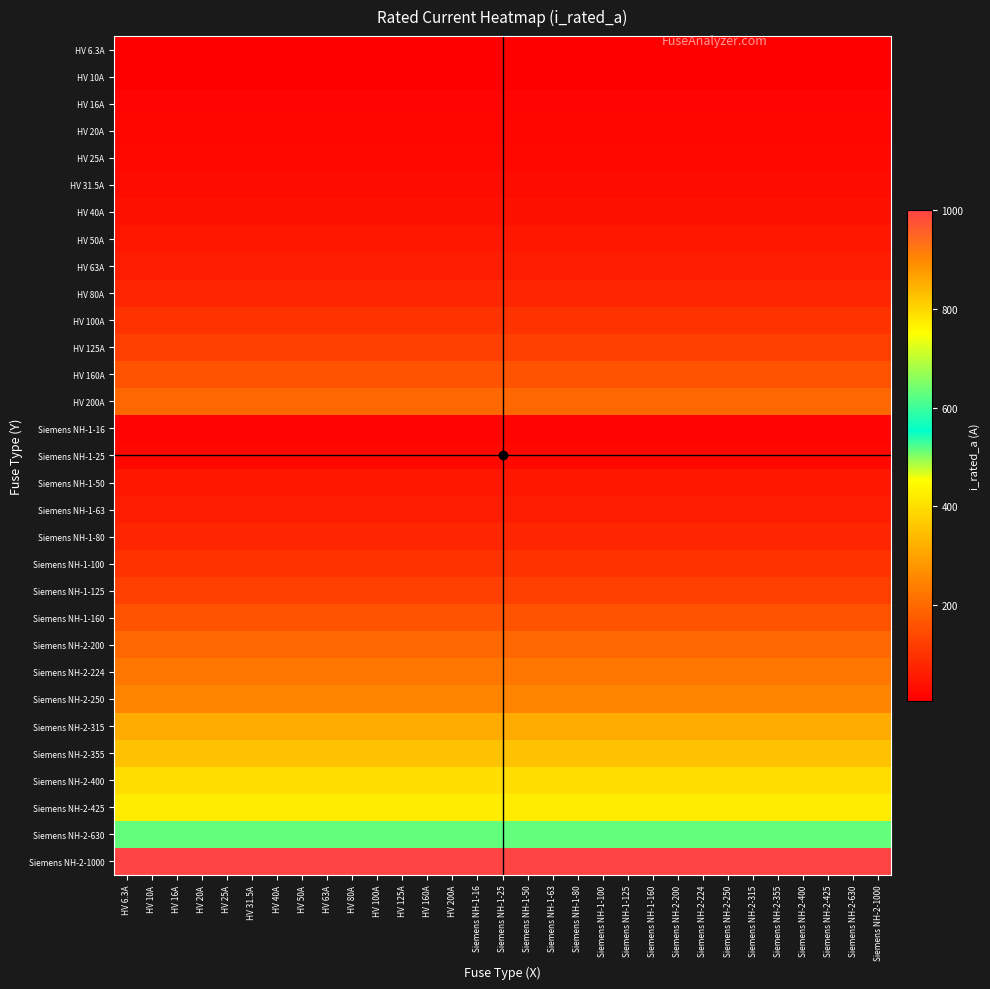

Reading right to left, list all the values displayed in this chart.

HV 6.3A: Siemens NH-2-1000=6.3	Siemens NH-2-630=6.3	Siemens NH-2-425=6.3	Siemens NH-2-400=6.3	Siemens NH-2-355=6.3	Siemens NH-2-315=6.3	Siemens NH-2-250=6.3	Siemens NH-2-224=6.3	Siemens NH-2-200=6.3	Siemens NH-1-160=6.3	Siemens NH-1-125=6.3	Siemens NH-1-100=6.3	Siemens NH-1-80=6.3	Siemens NH-1-63=6.3	Siemens NH-1-50=6.3	Siemens NH-1-25=6.3	Siemens NH-1-16=6.3	HV 200A=6.3	HV 160A=6.3	HV 125A=6.3	HV 100A=6.3	HV 80A=6.3	HV 63A=6.3	HV 50A=6.3	HV 40A=6.3	HV 31.5A=6.3	HV 25A=6.3	HV 20A=6.3	HV 16A=6.3	HV 10A=6.3	HV 6.3A=6.3
HV 10A: Siemens NH-2-1000=10.0	Siemens NH-2-630=10.0	Siemens NH-2-425=10.0	Siemens NH-2-400=10.0	Siemens NH-2-355=10.0	Siemens NH-2-315=10.0	Siemens NH-2-250=10.0	Siemens NH-2-224=10.0	Siemens NH-2-200=10.0	Siemens NH-1-160=10.0	Siemens NH-1-125=10.0	Siemens NH-1-100=10.0	Siemens NH-1-80=10.0	Siemens NH-1-63=10.0	Siemens NH-1-50=10.0	Siemens NH-1-25=10.0	Siemens NH-1-16=10.0	HV 200A=10.0	HV 160A=10.0	HV 125A=10.0	HV 100A=10.0	HV 80A=10.0	HV 63A=10.0	HV 50A=10.0	HV 40A=10.0	HV 31.5A=10.0	HV 25A=10.0	HV 20A=10.0	HV 16A=10.0	HV 10A=10.0	HV 6.3A=10.0
HV 16A: Siemens NH-2-1000=16.0	Siemens NH-2-630=16.0	Siemens NH-2-425=16.0	Siemens NH-2-400=16.0	Siemens NH-2-355=16.0	Siemens NH-2-315=16.0	Siemens NH-2-250=16.0	Siemens NH-2-224=16.0	Siemens NH-2-200=16.0	Siemens NH-1-160=16.0	Siemens NH-1-125=16.0	Siemens NH-1-100=16.0	Siemens NH-1-80=16.0	Siemens NH-1-63=16.0	Siemens NH-1-50=16.0	Siemens NH-1-25=16.0	Siemens NH-1-16=16.0	HV 200A=16.0	HV 160A=16.0	HV 125A=16.0	HV 100A=16.0	HV 80A=16.0	HV 63A=16.0	HV 50A=16.0	HV 40A=16.0	HV 31.5A=16.0	HV 25A=16.0	HV 20A=16.0	HV 16A=16.0	HV 10A=16.0	HV 6.3A=16.0
HV 20A: Siemens NH-2-1000=20.0	Siemens NH-2-630=20.0	Siemens NH-2-425=20.0	Siemens NH-2-400=20.0	Siemens NH-2-355=20.0	Siemens NH-2-315=20.0	Siemens NH-2-250=20.0	Siemens NH-2-224=20.0	Siemens NH-2-200=20.0	Siemens NH-1-160=20.0	Siemens NH-1-125=20.0	Siemens NH-1-100=20.0	Siemens NH-1-80=20.0	Siemens NH-1-63=20.0	Siemens NH-1-50=20.0	Siemens NH-1-25=20.0	Siemens NH-1-16=20.0	HV 200A=20.0	HV 160A=20.0	HV 125A=20.0	HV 100A=20.0	HV 80A=20.0	HV 63A=20.0	HV 50A=20.0	HV 40A=20.0	HV 31.5A=20.0	HV 25A=20.0	HV 20A=20.0	HV 16A=20.0	HV 10A=20.0	HV 6.3A=20.0
HV 25A: Siemens NH-2-1000=25.0	Siemens NH-2-630=25.0	Siemens NH-2-425=25.0	Siemens NH-2-400=25.0	Siemens NH-2-355=25.0	Siemens NH-2-315=25.0	Siemens NH-2-250=25.0	Siemens NH-2-224=25.0	Siemens NH-2-200=25.0	Siemens NH-1-160=25.0	Siemens NH-1-125=25.0	Siemens NH-1-100=25.0	Siemens NH-1-80=25.0	Siemens NH-1-63=25.0	Siemens NH-1-50=25.0	Siemens NH-1-25=25.0	Siemens NH-1-16=25.0	HV 200A=25.0	HV 160A=25.0	HV 125A=25.0	HV 100A=25.0	HV 80A=25.0	HV 63A=25.0	HV 50A=25.0	HV 40A=25.0	HV 31.5A=25.0	HV 25A=25.0	HV 20A=25.0	HV 16A=25.0	HV 10A=25.0	HV 6.3A=25.0
HV 31.5A: Siemens NH-2-1000=31.5	Siemens NH-2-630=31.5	Siemens NH-2-425=31.5	Siemens NH-2-400=31.5	Siemens NH-2-355=31.5	Siemens NH-2-315=31.5	Siemens NH-2-250=31.5	Siemens NH-2-224=31.5	Siemens NH-2-200=31.5	Siemens NH-1-160=31.5	Siemens NH-1-125=31.5	Siemens NH-1-100=31.5	Siemens NH-1-80=31.5	Siemens NH-1-63=31.5	Siemens NH-1-50=31.5	Siemens NH-1-25=31.5	Siemens NH-1-16=31.5	HV 200A=31.5	HV 160A=31.5	HV 125A=31.5	HV 100A=31.5	HV 80A=31.5	HV 63A=31.5	HV 50A=31.5	HV 40A=31.5	HV 31.5A=31.5	HV 25A=31.5	HV 20A=31.5	HV 16A=31.5	HV 10A=31.5	HV 6.3A=31.5
HV 40A: Siemens NH-2-1000=40.0	Siemens NH-2-630=40.0	Siemens NH-2-425=40.0	Siemens NH-2-400=40.0	Siemens NH-2-355=40.0	Siemens NH-2-315=40.0	Siemens NH-2-250=40.0	Siemens NH-2-224=40.0	Siemens NH-2-200=40.0	Siemens NH-1-160=40.0	Siemens NH-1-125=40.0	Siemens NH-1-100=40.0	Siemens NH-1-80=40.0	Siemens NH-1-63=40.0	Siemens NH-1-50=40.0	Siemens NH-1-25=40.0	Siemens NH-1-16=40.0	HV 200A=40.0	HV 160A=40.0	HV 125A=40.0	HV 100A=40.0	HV 80A=40.0	HV 63A=40.0	HV 50A=40.0	HV 40A=40.0	HV 31.5A=40.0	HV 25A=40.0	HV 20A=40.0	HV 16A=40.0	HV 10A=40.0	HV 6.3A=40.0
HV 50A: Siemens NH-2-1000=50.0	Siemens NH-2-630=50.0	Siemens NH-2-425=50.0	Siemens NH-2-400=50.0	Siemens NH-2-355=50.0	Siemens NH-2-315=50.0	Siemens NH-2-250=50.0	Siemens NH-2-224=50.0	Siemens NH-2-200=50.0	Siemens NH-1-160=50.0	Siemens NH-1-125=50.0	Siemens NH-1-100=50.0	Siemens NH-1-80=50.0	Siemens NH-1-63=50.0	Siemens NH-1-50=50.0	Siemens NH-1-25=50.0	Siemens NH-1-16=50.0	HV 200A=50.0	HV 160A=50.0	HV 125A=50.0	HV 100A=50.0	HV 80A=50.0	HV 63A=50.0	HV 50A=50.0	HV 40A=50.0	HV 31.5A=50.0	HV 25A=50.0	HV 20A=50.0	HV 16A=50.0	HV 10A=50.0	HV 6.3A=50.0
HV 63A: Siemens NH-2-1000=63.0	Siemens NH-2-630=63.0	Siemens NH-2-425=63.0	Siemens NH-2-400=63.0	Siemens NH-2-355=63.0	Siemens NH-2-315=63.0	Siemens NH-2-250=63.0	Siemens NH-2-224=63.0	Siemens NH-2-200=63.0	Siemens NH-1-160=63.0	Siemens NH-1-125=63.0	Siemens NH-1-100=63.0	Siemens NH-1-80=63.0	Siemens NH-1-63=63.0	Siemens NH-1-50=63.0	Siemens NH-1-25=63.0	Siemens NH-1-16=63.0	HV 200A=63.0	HV 160A=63.0	HV 125A=63.0	HV 100A=63.0	HV 80A=63.0	HV 63A=63.0	HV 50A=63.0	HV 40A=63.0	HV 31.5A=63.0	HV 25A=63.0	HV 20A=63.0	HV 16A=63.0	HV 10A=63.0	HV 6.3A=63.0
HV 80A: Siemens NH-2-1000=80.0	Siemens NH-2-630=80.0	Siemens NH-2-425=80.0	Siemens NH-2-400=80.0	Siemens NH-2-355=80.0	Siemens NH-2-315=80.0	Siemens NH-2-250=80.0	Siemens NH-2-224=80.0	Siemens NH-2-200=80.0	Siemens NH-1-160=80.0	Siemens NH-1-125=80.0	Siemens NH-1-100=80.0	Siemens NH-1-80=80.0	Siemens NH-1-63=80.0	Siemens NH-1-50=80.0	Siemens NH-1-25=80.0	Siemens NH-1-16=80.0	HV 200A=80.0	HV 160A=80.0	HV 125A=80.0	HV 100A=80.0	HV 80A=80.0	HV 63A=80.0	HV 50A=80.0	HV 40A=80.0	HV 31.5A=80.0	HV 25A=80.0	HV 20A=80.0	HV 16A=80.0	HV 10A=80.0	HV 6.3A=80.0
HV 100A: Siemens NH-2-1000=100.0	Siemens NH-2-630=100.0	Siemens NH-2-425=100.0	Siemens NH-2-400=100.0	Siemens NH-2-355=100.0	Siemens NH-2-315=100.0	Siemens NH-2-250=100.0	Siemens NH-2-224=100.0	Siemens NH-2-200=100.0	Siemens NH-1-160=100.0	Siemens NH-1-125=100.0	Siemens NH-1-100=100.0	Siemens NH-1-80=100.0	Siemens NH-1-63=100.0	Siemens NH-1-50=100.0	Siemens NH-1-25=100.0	Siemens NH-1-16=100.0	HV 200A=100.0	HV 160A=100.0	HV 125A=100.0	HV 100A=100.0	HV 80A=100.0	HV 63A=100.0	HV 50A=100.0	HV 40A=100.0	HV 31.5A=100.0	HV 25A=100.0	HV 20A=100.0	HV 16A=100.0	HV 10A=100.0	HV 6.3A=100.0
HV 125A: Siemens NH-2-1000=125.0	Siemens NH-2-630=125.0	Siemens NH-2-425=125.0	Siemens NH-2-400=125.0	Siemens NH-2-355=125.0	Siemens NH-2-315=125.0	Siemens NH-2-250=125.0	Siemens NH-2-224=125.0	Siemens NH-2-200=125.0	Siemens NH-1-160=125.0	Siemens NH-1-125=125.0	Siemens NH-1-100=125.0	Siemens NH-1-80=125.0	Siemens NH-1-63=125.0	Siemens NH-1-50=125.0	Siemens NH-1-25=125.0	Siemens NH-1-16=125.0	HV 200A=125.0	HV 160A=125.0	HV 125A=125.0	HV 100A=125.0	HV 80A=125.0	HV 63A=125.0	HV 50A=125.0	HV 40A=125.0	HV 31.5A=125.0	HV 25A=125.0	HV 20A=125.0	HV 16A=125.0	HV 10A=125.0	HV 6.3A=125.0
HV 160A: Siemens NH-2-1000=160.0	Siemens NH-2-630=160.0	Siemens NH-2-425=160.0	Siemens NH-2-400=160.0	Siemens NH-2-355=160.0	Siemens NH-2-315=160.0	Siemens NH-2-250=160.0	Siemens NH-2-224=160.0	Siemens NH-2-200=160.0	Siemens NH-1-160=160.0	Siemens NH-1-125=160.0	Siemens NH-1-100=160.0	Siemens NH-1-80=160.0	Siemens NH-1-63=160.0	Siemens NH-1-50=160.0	Siemens NH-1-25=160.0	Siemens NH-1-16=160.0	HV 200A=160.0	HV 160A=160.0	HV 125A=160.0	HV 100A=160.0	HV 80A=160.0	HV 63A=160.0	HV 50A=160.0	HV 40A=160.0	HV 31.5A=160.0	HV 25A=160.0	HV 20A=160.0	HV 16A=160.0	HV 10A=160.0	HV 6.3A=160.0
HV 200A: Siemens NH-2-1000=200.0	Siemens NH-2-630=200.0	Siemens NH-2-425=200.0	Siemens NH-2-400=200.0	Siemens NH-2-355=200.0	Siemens NH-2-315=200.0	Siemens NH-2-250=200.0	Siemens NH-2-224=200.0	Siemens NH-2-200=200.0	Siemens NH-1-160=200.0	Siemens NH-1-125=200.0	Siemens NH-1-100=200.0	Siemens NH-1-80=200.0	Siemens NH-1-63=200.0	Siemens NH-1-50=200.0	Siemens NH-1-25=200.0	Siemens NH-1-16=200.0	HV 200A=200.0	HV 160A=200.0	HV 125A=200.0	HV 100A=200.0	HV 80A=200.0	HV 63A=200.0	HV 50A=200.0	HV 40A=200.0	HV 31.5A=200.0	HV 25A=200.0	HV 20A=200.0	HV 16A=200.0	HV 10A=200.0	HV 6.3A=200.0
Siemens NH-1-16: Siemens NH-2-1000=16.0	Siemens NH-2-630=16.0	Siemens NH-2-425=16.0	Siemens NH-2-400=16.0	Siemens NH-2-355=16.0	Siemens NH-2-315=16.0	Siemens NH-2-250=16.0	Siemens NH-2-224=16.0	Siemens NH-2-200=16.0	Siemens NH-1-160=16.0	Siemens NH-1-125=16.0	Siemens NH-1-100=16.0	Siemens NH-1-80=16.0	Siemens NH-1-63=16.0	Siemens NH-1-50=16.0	Siemens NH-1-25=16.0	Siemens NH-1-16=16.0	HV 200A=16.0	HV 160A=16.0	HV 125A=16.0	HV 100A=16.0	HV 80A=16.0	HV 63A=16.0	HV 50A=16.0	HV 40A=16.0	HV 31.5A=16.0	HV 25A=16.0	HV 20A=16.0	HV 16A=16.0	HV 10A=16.0	HV 6.3A=16.0
Siemens NH-1-25: Siemens NH-2-1000=25.0	Siemens NH-2-630=25.0	Siemens NH-2-425=25.0	Siemens NH-2-400=25.0	Siemens NH-2-355=25.0	Siemens NH-2-315=25.0	Siemens NH-2-250=25.0	Siemens NH-2-224=25.0	Siemens NH-2-200=25.0	Siemens NH-1-160=25.0	Siemens NH-1-125=25.0	Siemens NH-1-100=25.0	Siemens NH-1-80=25.0	Siemens NH-1-63=25.0	Siemens NH-1-50=25.0	Siemens NH-1-25=25.0	Siemens NH-1-16=25.0	HV 200A=25.0	HV 160A=25.0	HV 125A=25.0	HV 100A=25.0	HV 80A=25.0	HV 63A=25.0	HV 50A=25.0	HV 40A=25.0	HV 31.5A=25.0	HV 25A=25.0	HV 20A=25.0	HV 16A=25.0	HV 10A=25.0	HV 6.3A=25.0
Siemens NH-1-50: Siemens NH-2-1000=50.0	Siemens NH-2-630=50.0	Siemens NH-2-425=50.0	Siemens NH-2-400=50.0	Siemens NH-2-355=50.0	Siemens NH-2-315=50.0	Siemens NH-2-250=50.0	Siemens NH-2-224=50.0	Siemens NH-2-200=50.0	Siemens NH-1-160=50.0	Siemens NH-1-125=50.0	Siemens NH-1-100=50.0	Siemens NH-1-80=50.0	Siemens NH-1-63=50.0	Siemens NH-1-50=50.0	Siemens NH-1-25=50.0	Siemens NH-1-16=50.0	HV 200A=50.0	HV 160A=50.0	HV 125A=50.0	HV 100A=50.0	HV 80A=50.0	HV 63A=50.0	HV 50A=50.0	HV 40A=50.0	HV 31.5A=50.0	HV 25A=50.0	HV 20A=50.0	HV 16A=50.0	HV 10A=50.0	HV 6.3A=50.0
Siemens NH-1-63: Siemens NH-2-1000=63.0	Siemens NH-2-630=63.0	Siemens NH-2-425=63.0	Siemens NH-2-400=63.0	Siemens NH-2-355=63.0	Siemens NH-2-315=63.0	Siemens NH-2-250=63.0	Siemens NH-2-224=63.0	Siemens NH-2-200=63.0	Siemens NH-1-160=63.0	Siemens NH-1-125=63.0	Siemens NH-1-100=63.0	Siemens NH-1-80=63.0	Siemens NH-1-63=63.0	Siemens NH-1-50=63.0	Siemens NH-1-25=63.0	Siemens NH-1-16=63.0	HV 200A=63.0	HV 160A=63.0	HV 125A=63.0	HV 100A=63.0	HV 80A=63.0	HV 63A=63.0	HV 50A=63.0	HV 40A=63.0	HV 31.5A=63.0	HV 25A=63.0	HV 20A=63.0	HV 16A=63.0	HV 10A=63.0	HV 6.3A=63.0
Siemens NH-1-80: Siemens NH-2-1000=80.0	Siemens NH-2-630=80.0	Siemens NH-2-425=80.0	Siemens NH-2-400=80.0	Siemens NH-2-355=80.0	Siemens NH-2-315=80.0	Siemens NH-2-250=80.0	Siemens NH-2-224=80.0	Siemens NH-2-200=80.0	Siemens NH-1-160=80.0	Siemens NH-1-125=80.0	Siemens NH-1-100=80.0	Siemens NH-1-80=80.0	Siemens NH-1-63=80.0	Siemens NH-1-50=80.0	Siemens NH-1-25=80.0	Siemens NH-1-16=80.0	HV 200A=80.0	HV 160A=80.0	HV 125A=80.0	HV 100A=80.0	HV 80A=80.0	HV 63A=80.0	HV 50A=80.0	HV 40A=80.0	HV 31.5A=80.0	HV 25A=80.0	HV 20A=80.0	HV 16A=80.0	HV 10A=80.0	HV 6.3A=80.0
Siemens NH-1-100: Siemens NH-2-1000=100.0	Siemens NH-2-630=100.0	Siemens NH-2-425=100.0	Siemens NH-2-400=100.0	Siemens NH-2-355=100.0	Siemens NH-2-315=100.0	Siemens NH-2-250=100.0	Siemens NH-2-224=100.0	Siemens NH-2-200=100.0	Siemens NH-1-160=100.0	Siemens NH-1-125=100.0	Siemens NH-1-100=100.0	Siemens NH-1-80=100.0	Siemens NH-1-63=100.0	Siemens NH-1-50=100.0	Siemens NH-1-25=100.0	Siemens NH-1-16=100.0	HV 200A=100.0	HV 160A=100.0	HV 125A=100.0	HV 100A=100.0	HV 80A=100.0	HV 63A=100.0	HV 50A=100.0	HV 40A=100.0	HV 31.5A=100.0	HV 25A=100.0	HV 20A=100.0	HV 16A=100.0	HV 10A=100.0	HV 6.3A=100.0
Siemens NH-1-125: Siemens NH-2-1000=125.0	Siemens NH-2-630=125.0	Siemens NH-2-425=125.0	Siemens NH-2-400=125.0	Siemens NH-2-355=125.0	Siemens NH-2-315=125.0	Siemens NH-2-250=125.0	Siemens NH-2-224=125.0	Siemens NH-2-200=125.0	Siemens NH-1-160=125.0	Siemens NH-1-125=125.0	Siemens NH-1-100=125.0	Siemens NH-1-80=125.0	Siemens NH-1-63=125.0	Siemens NH-1-50=125.0	Siemens NH-1-25=125.0	Siemens NH-1-16=125.0	HV 200A=125.0	HV 160A=125.0	HV 125A=125.0	HV 100A=125.0	HV 80A=125.0	HV 63A=125.0	HV 50A=125.0	HV 40A=125.0	HV 31.5A=125.0	HV 25A=125.0	HV 20A=125.0	HV 16A=125.0	HV 10A=125.0	HV 6.3A=125.0
Siemens NH-1-160: Siemens NH-2-1000=160.0	Siemens NH-2-630=160.0	Siemens NH-2-425=160.0	Siemens NH-2-400=160.0	Siemens NH-2-355=160.0	Siemens NH-2-315=160.0	Siemens NH-2-250=160.0	Siemens NH-2-224=160.0	Siemens NH-2-200=160.0	Siemens NH-1-160=160.0	Siemens NH-1-125=160.0	Siemens NH-1-100=160.0	Siemens NH-1-80=160.0	Siemens NH-1-63=160.0	Siemens NH-1-50=160.0	Siemens NH-1-25=160.0	Siemens NH-1-16=160.0	HV 200A=160.0	HV 160A=160.0	HV 125A=160.0	HV 100A=160.0	HV 80A=160.0	HV 63A=160.0	HV 50A=160.0	HV 40A=160.0	HV 31.5A=160.0	HV 25A=160.0	HV 20A=160.0	HV 16A=160.0	HV 10A=160.0	HV 6.3A=160.0
Siemens NH-2-200: Siemens NH-2-1000=200.0	Siemens NH-2-630=200.0	Siemens NH-2-425=200.0	Siemens NH-2-400=200.0	Siemens NH-2-355=200.0	Siemens NH-2-315=200.0	Siemens NH-2-250=200.0	Siemens NH-2-224=200.0	Siemens NH-2-200=200.0	Siemens NH-1-160=200.0	Siemens NH-1-125=200.0	Siemens NH-1-100=200.0	Siemens NH-1-80=200.0	Siemens NH-1-63=200.0	Siemens NH-1-50=200.0	Siemens NH-1-25=200.0	Siemens NH-1-16=200.0	HV 200A=200.0	HV 160A=200.0	HV 125A=200.0	HV 100A=200.0	HV 80A=200.0	HV 63A=200.0	HV 50A=200.0	HV 40A=200.0	HV 31.5A=200.0	HV 25A=200.0	HV 20A=200.0	HV 16A=200.0	HV 10A=200.0	HV 6.3A=200.0
Siemens NH-2-224: Siemens NH-2-1000=224.0	Siemens NH-2-630=224.0	Siemens NH-2-425=224.0	Siemens NH-2-400=224.0	Siemens NH-2-355=224.0	Siemens NH-2-315=224.0	Siemens NH-2-250=224.0	Siemens NH-2-224=224.0	Siemens NH-2-200=224.0	Siemens NH-1-160=224.0	Siemens NH-1-125=224.0	Siemens NH-1-100=224.0	Siemens NH-1-80=224.0	Siemens NH-1-63=224.0	Siemens NH-1-50=224.0	Siemens NH-1-25=224.0	Siemens NH-1-16=224.0	HV 200A=224.0	HV 160A=224.0	HV 125A=224.0	HV 100A=224.0	HV 80A=224.0	HV 63A=224.0	HV 50A=224.0	HV 40A=224.0	HV 31.5A=224.0	HV 25A=224.0	HV 20A=224.0	HV 16A=224.0	HV 10A=224.0	HV 6.3A=224.0
Siemens NH-2-250: Siemens NH-2-1000=250.0	Siemens NH-2-630=250.0	Siemens NH-2-425=250.0	Siemens NH-2-400=250.0	Siemens NH-2-355=250.0	Siemens NH-2-315=250.0	Siemens NH-2-250=250.0	Siemens NH-2-224=250.0	Siemens NH-2-200=250.0	Siemens NH-1-160=250.0	Siemens NH-1-125=250.0	Siemens NH-1-100=250.0	Siemens NH-1-80=250.0	Siemens NH-1-63=250.0	Siemens NH-1-50=250.0	Siemens NH-1-25=250.0	Siemens NH-1-16=250.0	HV 200A=250.0	HV 160A=250.0	HV 125A=250.0	HV 100A=250.0	HV 80A=250.0	HV 63A=250.0	HV 50A=250.0	HV 40A=250.0	HV 31.5A=250.0	HV 25A=250.0	HV 20A=250.0	HV 16A=250.0	HV 10A=250.0	HV 6.3A=250.0
Siemens NH-2-315: Siemens NH-2-1000=315.0	Siemens NH-2-630=315.0	Siemens NH-2-425=315.0	Siemens NH-2-400=315.0	Siemens NH-2-355=315.0	Siemens NH-2-315=315.0	Siemens NH-2-250=315.0	Siemens NH-2-224=315.0	Siemens NH-2-200=315.0	Siemens NH-1-160=315.0	Siemens NH-1-125=315.0	Siemens NH-1-100=315.0	Siemens NH-1-80=315.0	Siemens NH-1-63=315.0	Siemens NH-1-50=315.0	Siemens NH-1-25=315.0	Siemens NH-1-16=315.0	HV 200A=315.0	HV 160A=315.0	HV 125A=315.0	HV 100A=315.0	HV 80A=315.0	HV 63A=315.0	HV 50A=315.0	HV 40A=315.0	HV 31.5A=315.0	HV 25A=315.0	HV 20A=315.0	HV 16A=315.0	HV 10A=315.0	HV 6.3A=315.0
Siemens NH-2-355: Siemens NH-2-1000=355.0	Siemens NH-2-630=355.0	Siemens NH-2-425=355.0	Siemens NH-2-400=355.0	Siemens NH-2-355=355.0	Siemens NH-2-315=355.0	Siemens NH-2-250=355.0	Siemens NH-2-224=355.0	Siemens NH-2-200=355.0	Siemens NH-1-160=355.0	Siemens NH-1-125=355.0	Siemens NH-1-100=355.0	Siemens NH-1-80=355.0	Siemens NH-1-63=355.0	Siemens NH-1-50=355.0	Siemens NH-1-25=355.0	Siemens NH-1-16=355.0	HV 200A=355.0	HV 160A=355.0	HV 125A=355.0	HV 100A=355.0	HV 80A=355.0	HV 63A=355.0	HV 50A=355.0	HV 40A=355.0	HV 31.5A=355.0	HV 25A=355.0	HV 20A=355.0	HV 16A=355.0	HV 10A=355.0	HV 6.3A=355.0
Siemens NH-2-400: Siemens NH-2-1000=400.0	Siemens NH-2-630=400.0	Siemens NH-2-425=400.0	Siemens NH-2-400=400.0	Siemens NH-2-355=400.0	Siemens NH-2-315=400.0	Siemens NH-2-250=400.0	Siemens NH-2-224=400.0	Siemens NH-2-200=400.0	Siemens NH-1-160=400.0	Siemens NH-1-125=400.0	Siemens NH-1-100=400.0	Siemens NH-1-80=400.0	Siemens NH-1-63=400.0	Siemens NH-1-50=400.0	Siemens NH-1-25=400.0	Siemens NH-1-16=400.0	HV 200A=400.0	HV 160A=400.0	HV 125A=400.0	HV 100A=400.0	HV 80A=400.0	HV 63A=400.0	HV 50A=400.0	HV 40A=400.0	HV 31.5A=400.0	HV 25A=400.0	HV 20A=400.0	HV 16A=400.0	HV 10A=400.0	HV 6.3A=400.0
Siemens NH-2-425: Siemens NH-2-1000=425.0	Siemens NH-2-630=425.0	Siemens NH-2-425=425.0	Siemens NH-2-400=425.0	Siemens NH-2-355=425.0	Siemens NH-2-315=425.0	Siemens NH-2-250=425.0	Siemens NH-2-224=425.0	Siemens NH-2-200=425.0	Siemens NH-1-160=425.0	Siemens NH-1-125=425.0	Siemens NH-1-100=425.0	Siemens NH-1-80=425.0	Siemens NH-1-63=425.0	Siemens NH-1-50=425.0	Siemens NH-1-25=425.0	Siemens NH-1-16=425.0	HV 200A=425.0	HV 160A=425.0	HV 125A=425.0	HV 100A=425.0	HV 80A=425.0	HV 63A=425.0	HV 50A=425.0	HV 40A=425.0	HV 31.5A=425.0	HV 25A=425.0	HV 20A=425.0	HV 16A=425.0	HV 10A=425.0	HV 6.3A=425.0
Siemens NH-2-630: Siemens NH-2-1000=630.0	Siemens NH-2-630=630.0	Siemens NH-2-425=630.0	Siemens NH-2-400=630.0	Siemens NH-2-355=630.0	Siemens NH-2-315=630.0	Siemens NH-2-250=630.0	Siemens NH-2-224=630.0	Siemens NH-2-200=630.0	Siemens NH-1-160=630.0	Siemens NH-1-125=630.0	Siemens NH-1-100=630.0	Siemens NH-1-80=630.0	Siemens NH-1-63=630.0	Siemens NH-1-50=630.0	Siemens NH-1-25=630.0	Siemens NH-1-16=630.0	HV 200A=630.0	HV 160A=630.0	HV 125A=630.0	HV 100A=630.0	HV 80A=630.0	HV 63A=630.0	HV 50A=630.0	HV 40A=630.0	HV 31.5A=630.0	HV 25A=630.0	HV 20A=630.0	HV 16A=630.0	HV 10A=630.0	HV 6.3A=630.0
Siemens NH-2-1000: Siemens NH-2-1000=1000.0	Siemens NH-2-630=1000.0	Siemens NH-2-425=1000.0	Siemens NH-2-400=1000.0	Siemens NH-2-355=1000.0	Siemens NH-2-315=1000.0	Siemens NH-2-250=1000.0	Siemens NH-2-224=1000.0	Siemens NH-2-200=1000.0	Siemens NH-1-160=1000.0	Siemens NH-1-125=1000.0	Siemens NH-1-100=1000.0	Siemens NH-1-80=1000.0	Siemens NH-1-63=1000.0	Siemens NH-1-50=1000.0	Siemens NH-1-25=1000.0	Siemens NH-1-16=1000.0	HV 200A=1000.0	HV 160A=1000.0	HV 125A=1000.0	HV 100A=1000.0	HV 80A=1000.0	HV 63A=1000.0	HV 50A=1000.0	HV 40A=1000.0	HV 31.5A=1000.0	HV 25A=1000.0	HV 20A=1000.0	HV 16A=1000.0	HV 10A=1000.0	HV 6.3A=1000.0